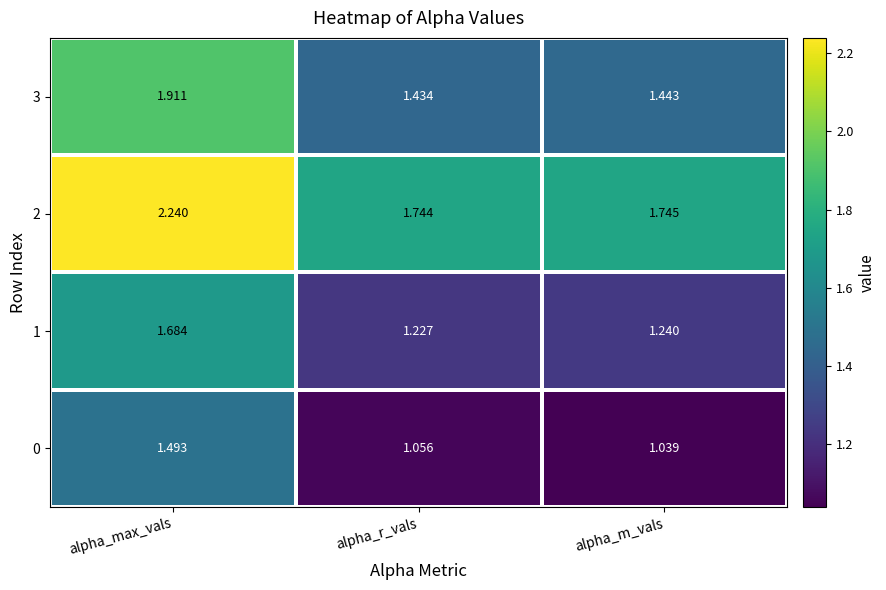

At which label is 3 closest to 1?

alpha_r_vals